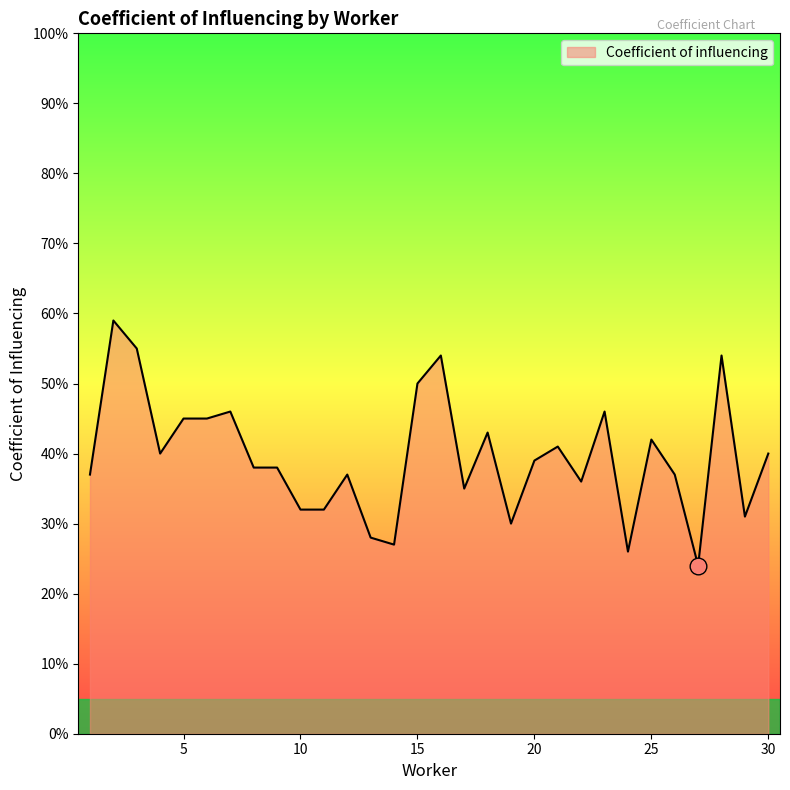

How many interior local valleys (lower than both neighbors) does the data have?

8